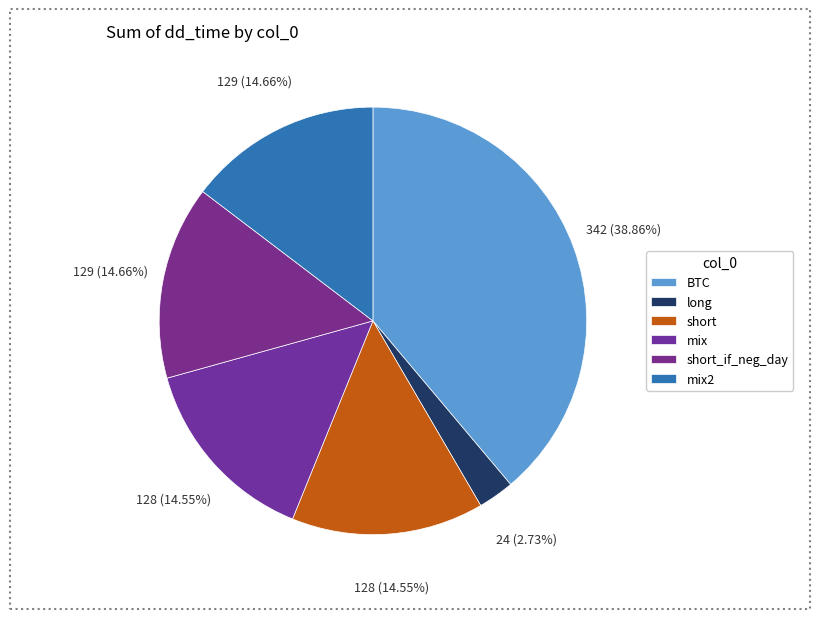

How many slices are in this pie chart?

6